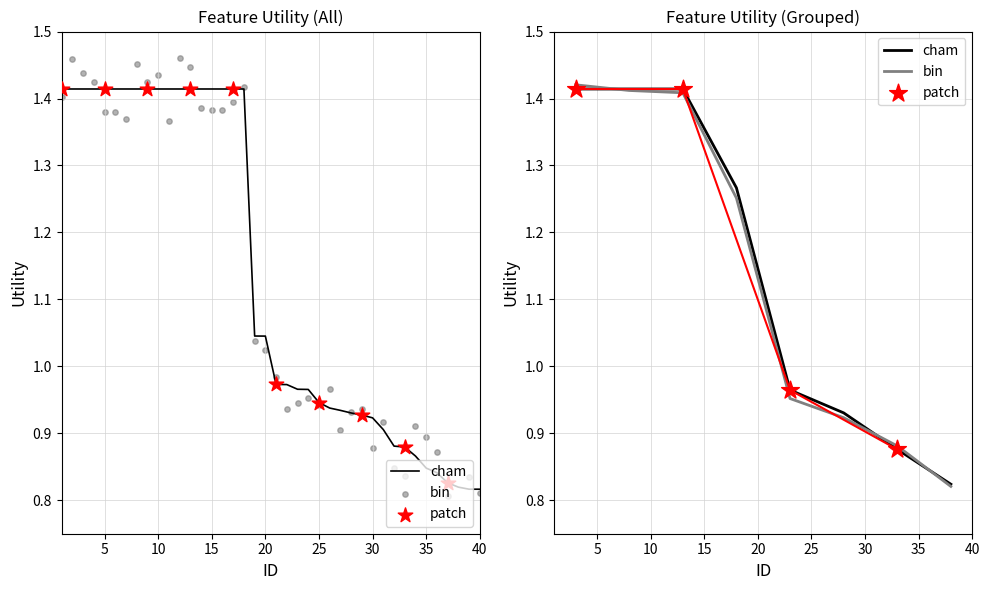

What is the change in value from 12 to 28?

-0.5